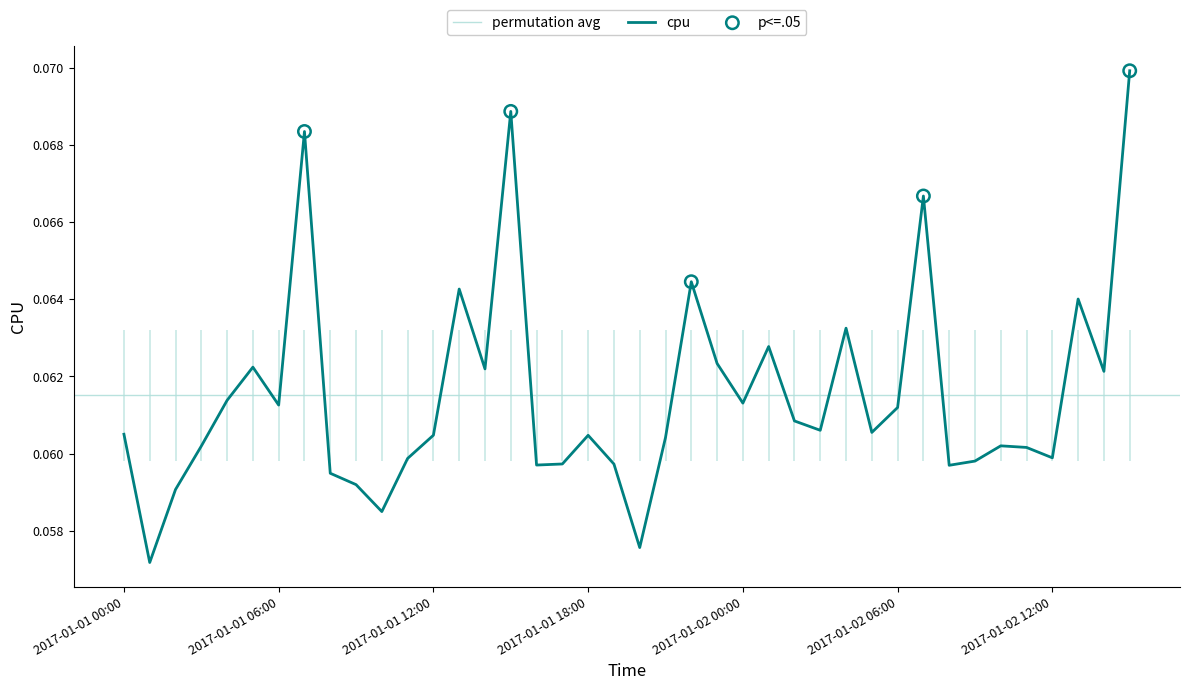

Which has a higher value, 2017-01-02 07:00 or 2017-01-01 23:00?

2017-01-02 07:00